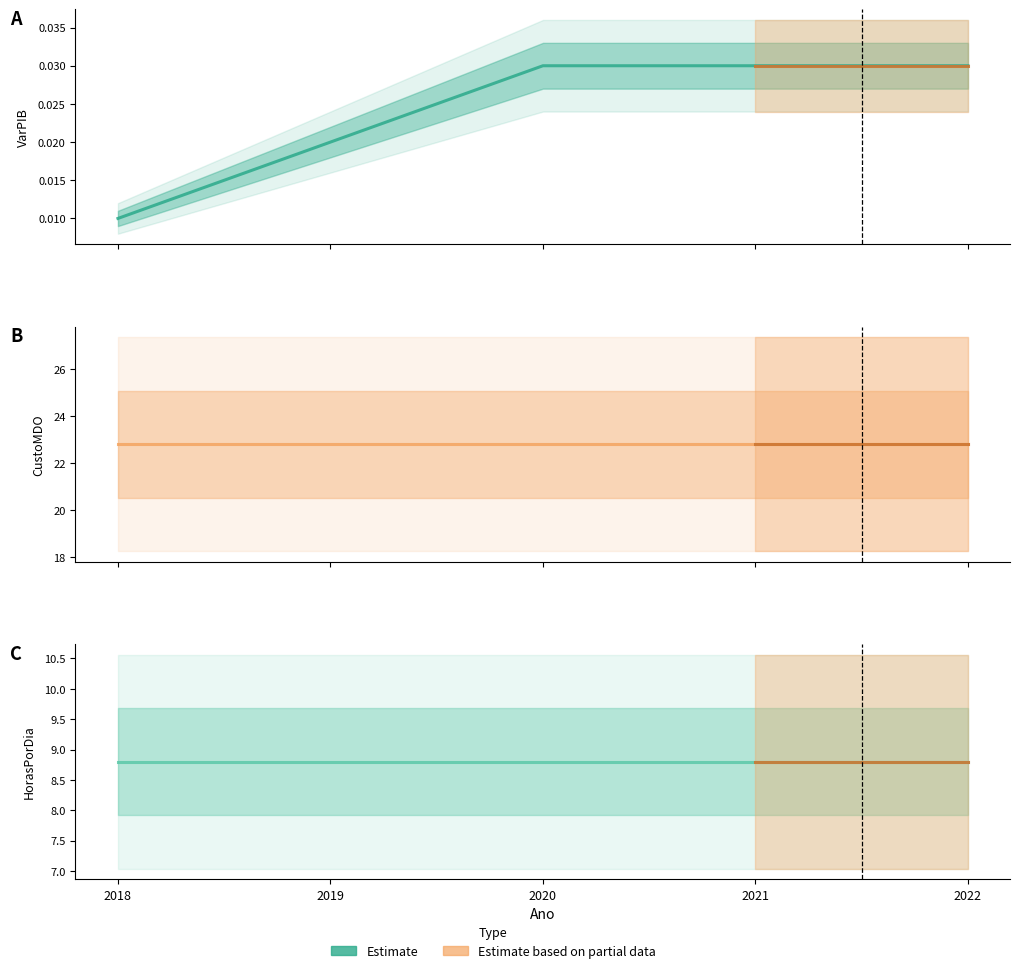

Reading right to left, what are all the values shown in this chart?

VarPIB: 0.0	0.0	0.0	0.0	0.0
CustoMDO: 22.8	22.8	22.8	22.8	22.8
HorasPorDia: 8.8	8.8	8.8	8.8	8.8